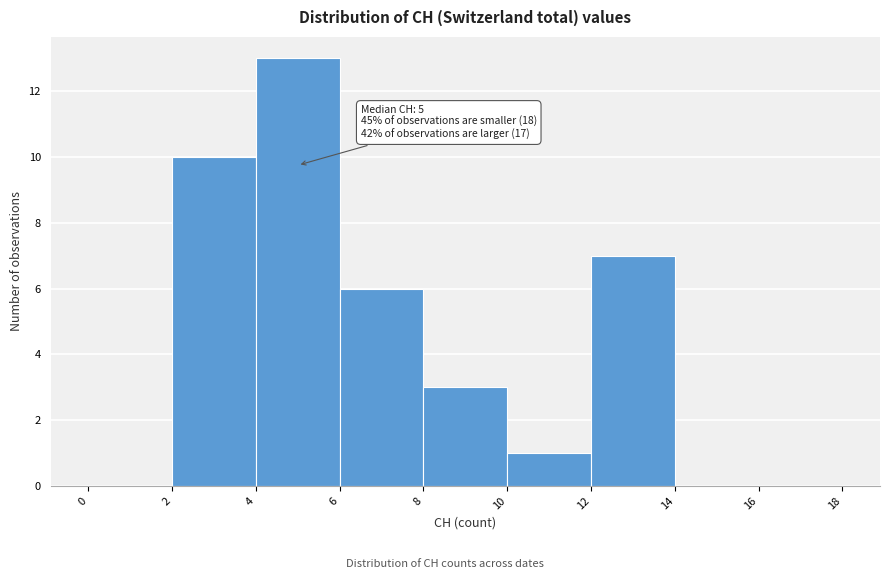

Over which range of the x-axis is the bar tallest?

4 to 6